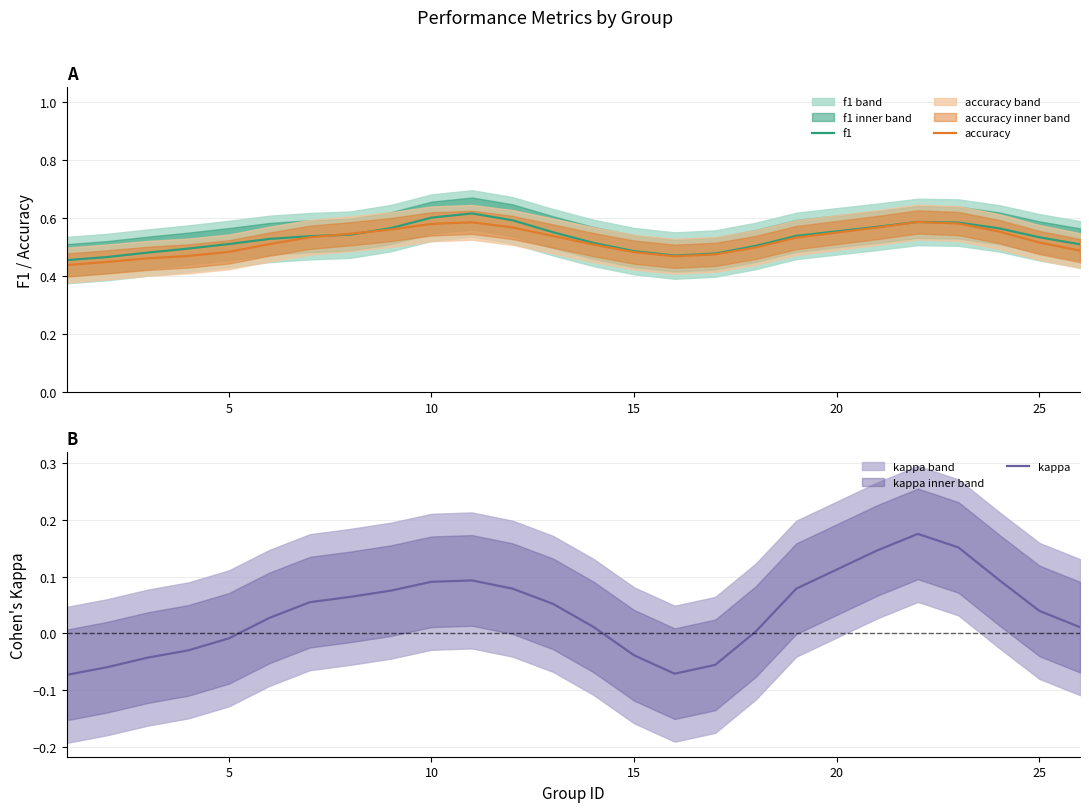

What is the difference between the maximum and minimum values in the kappa series?

0.2